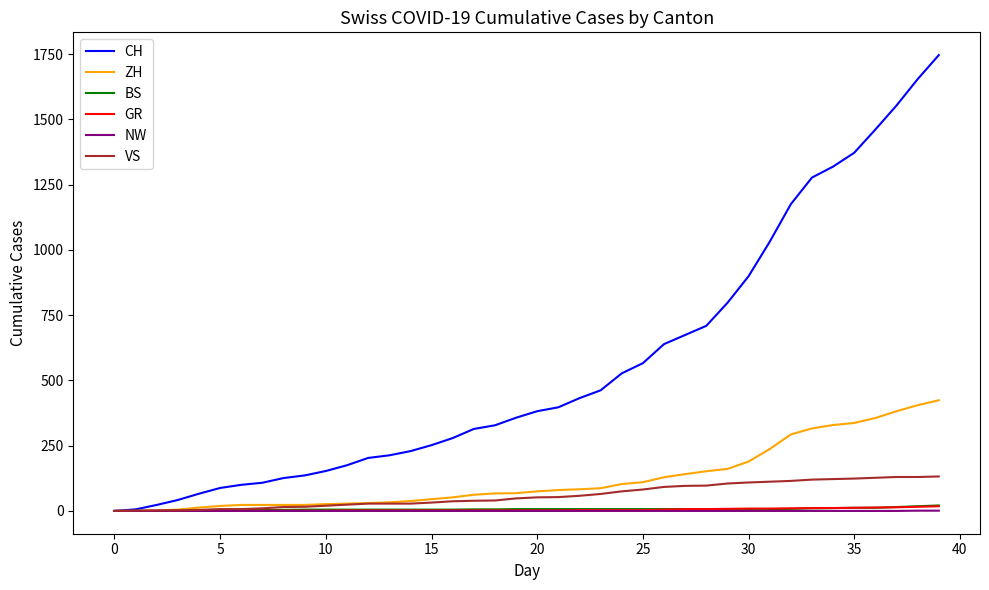

Which series has the largest range (max minus min)?

CH